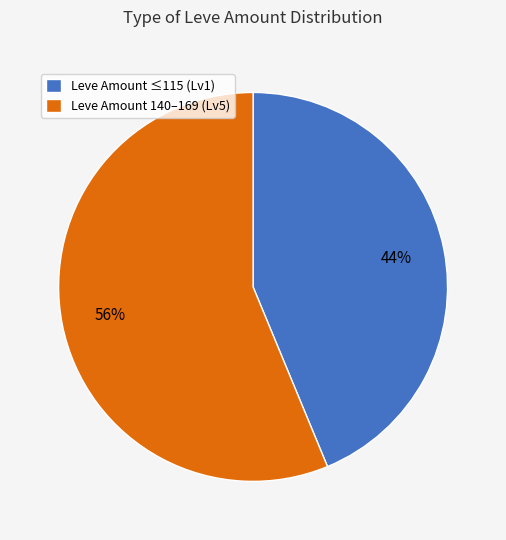

Does any single category account for the majority?

Yes